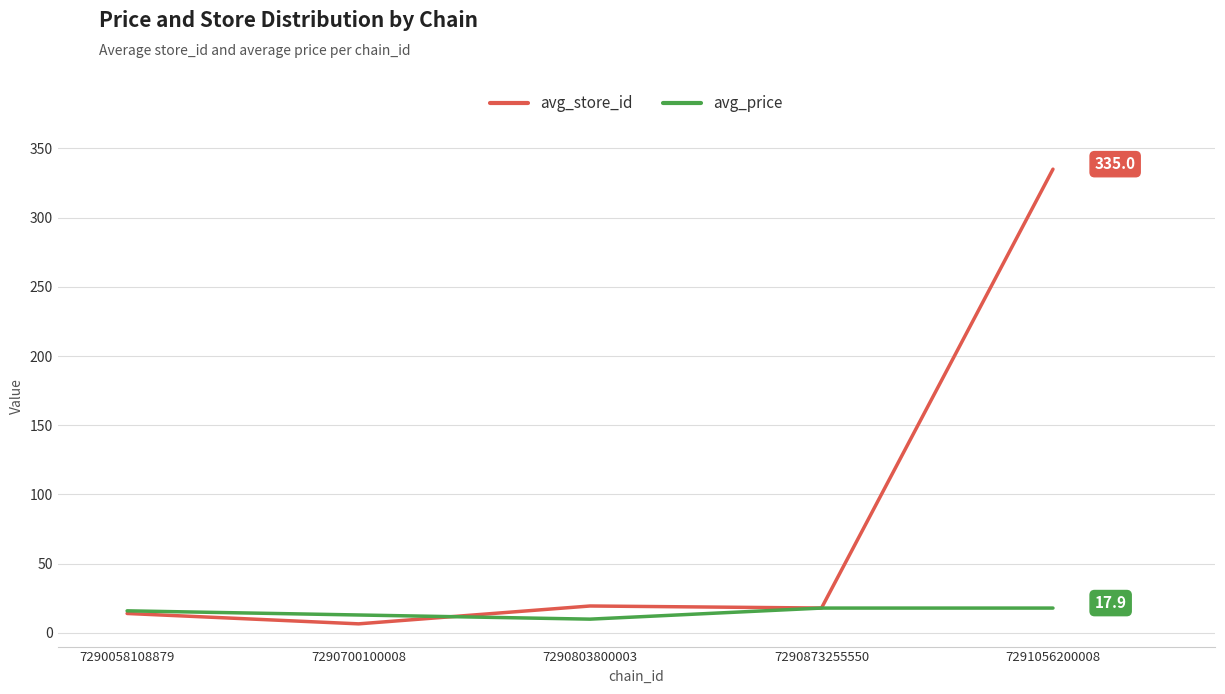

At which label does avg_store_id reach its peak?

7291056200008